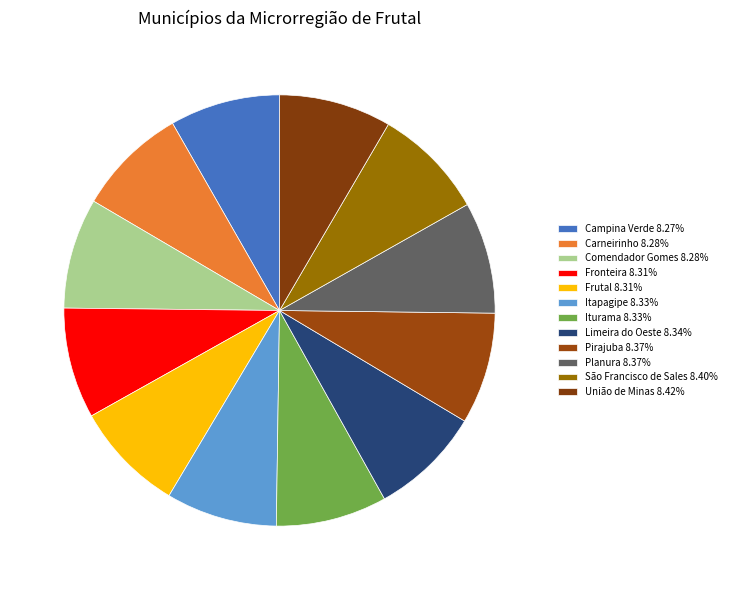

Does Campina Verde account for over 50% of the chart?

No